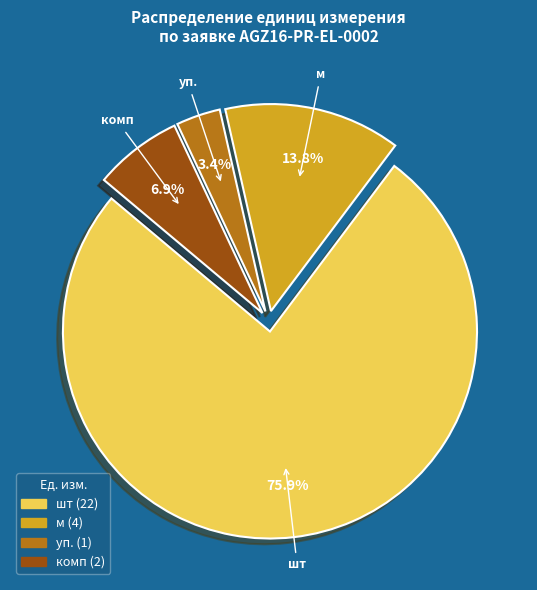

Is there a majority slice in this chart?

Yes